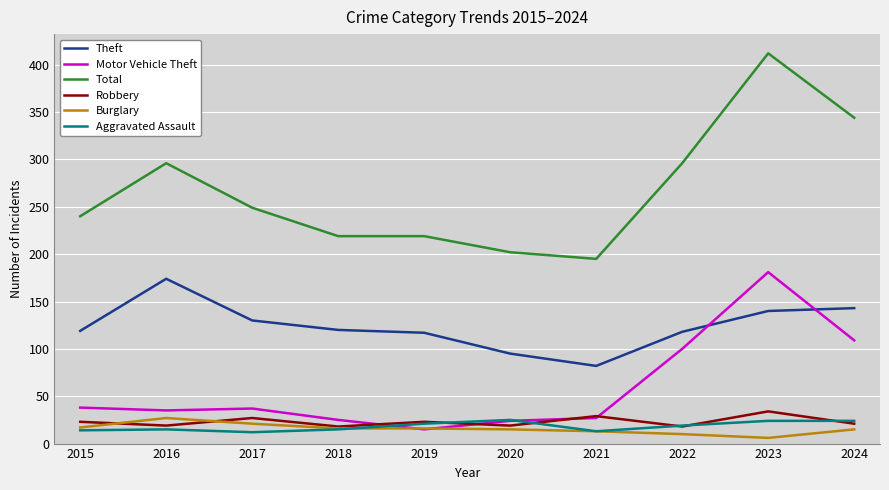

Which series has the largest range (max minus min)?

Total